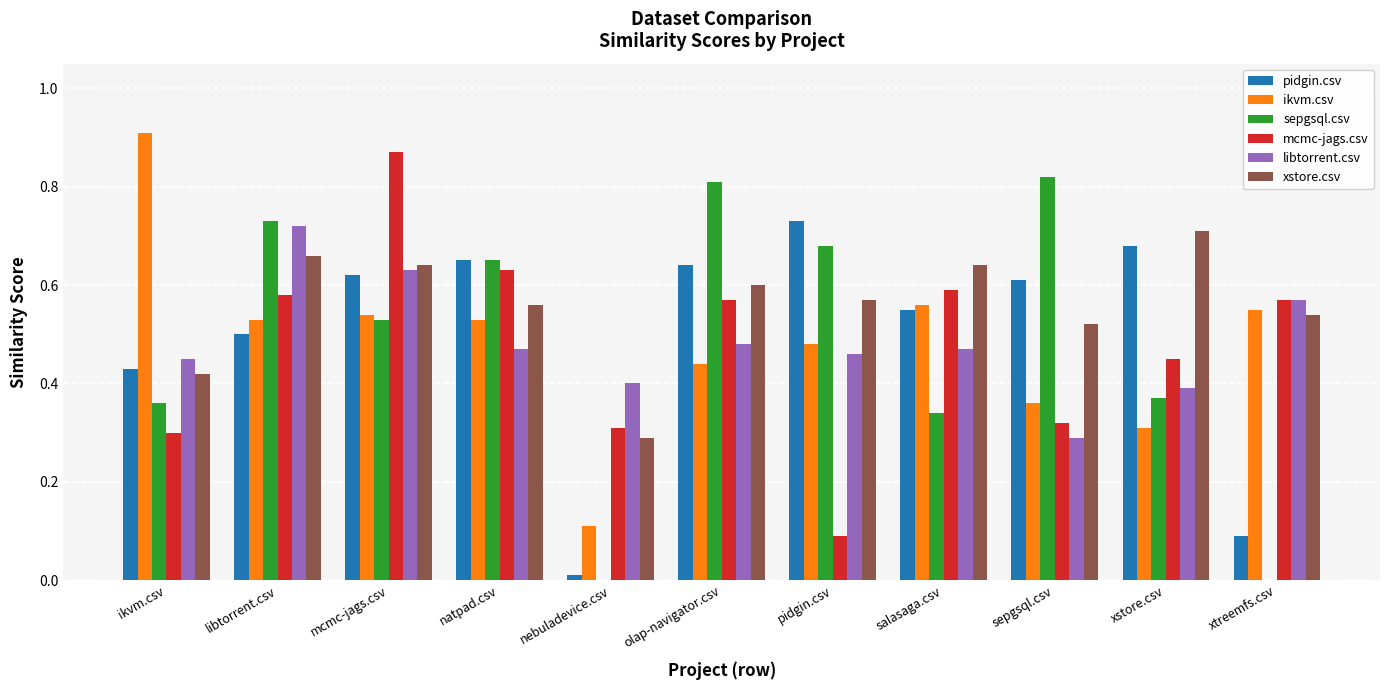

What is the total value across all series at ikvm.csv?

2.9